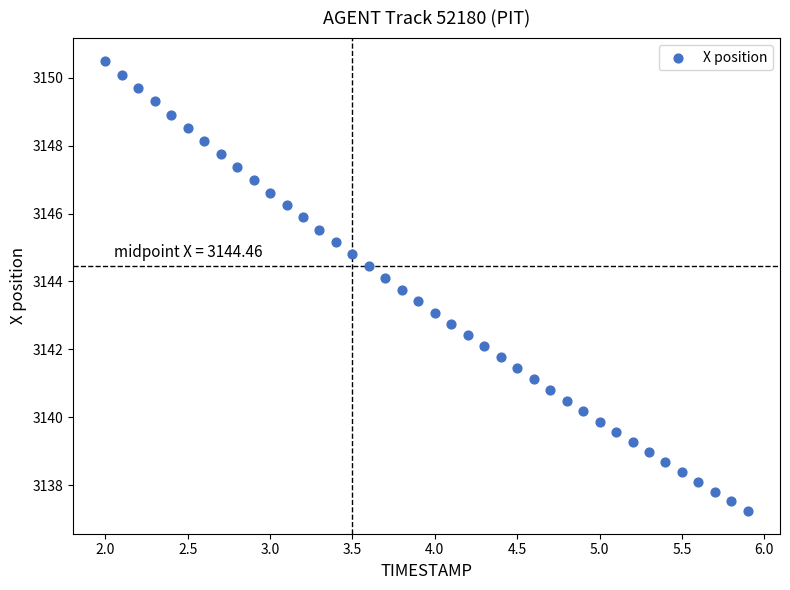

What is the range of X values (max minus min)?

3.9